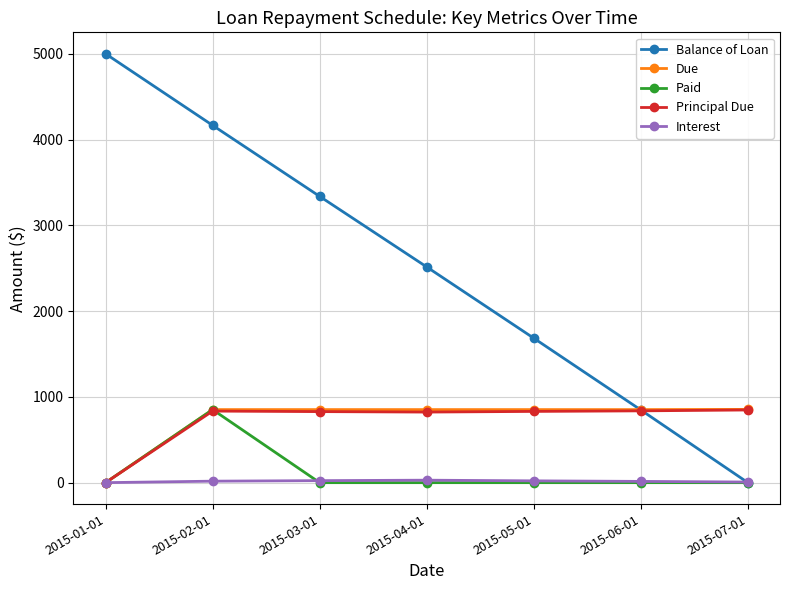

How many distinct data groups are displayed?

5